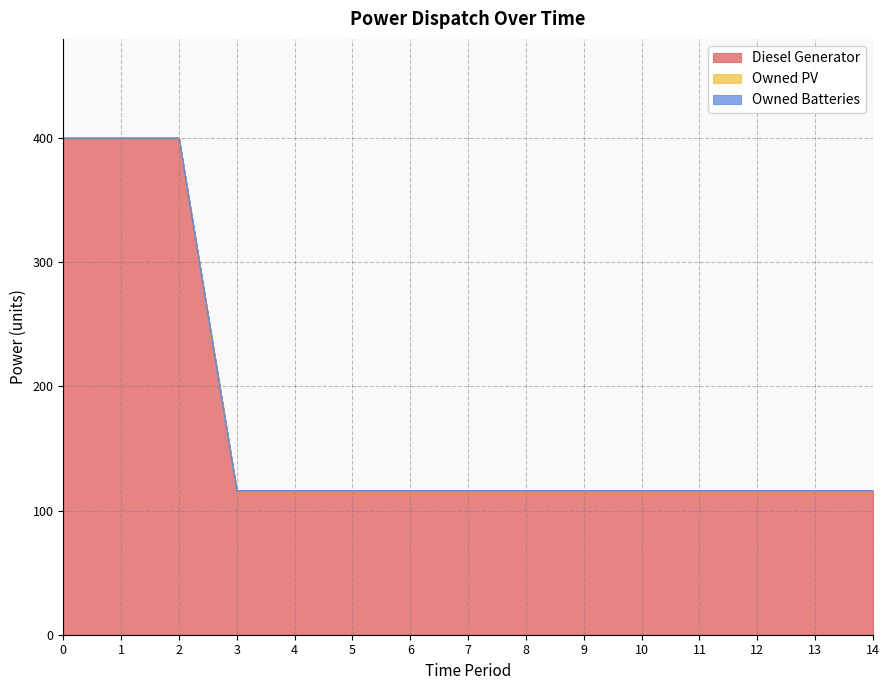

Reading right to left, list all the values displayed in this chart.

Diesel Generator: 116	116	116	116	116	116	116	116	116	116	116	116	400	400	400
Owned PV: 0	0	0	0	0	0	0	0	0	0	0	0	0	0	0
Owned Batteries: 0	0	0	0	0	0	0	0	0	0	0	0	0	0	0